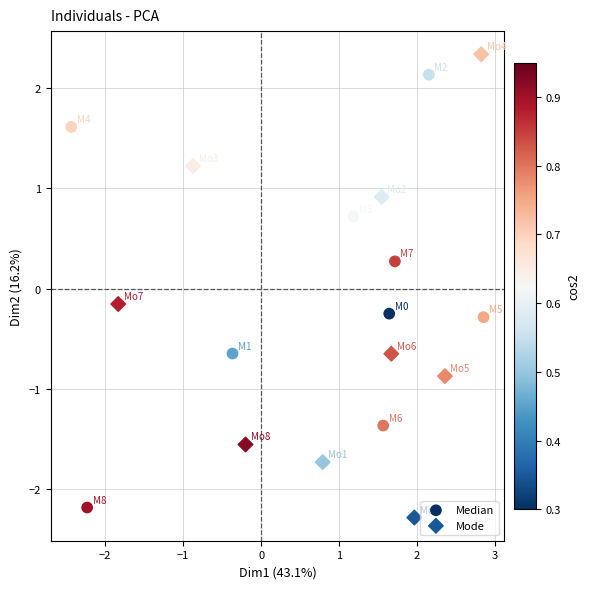

Which series has the widest spread of Y values?

Mode